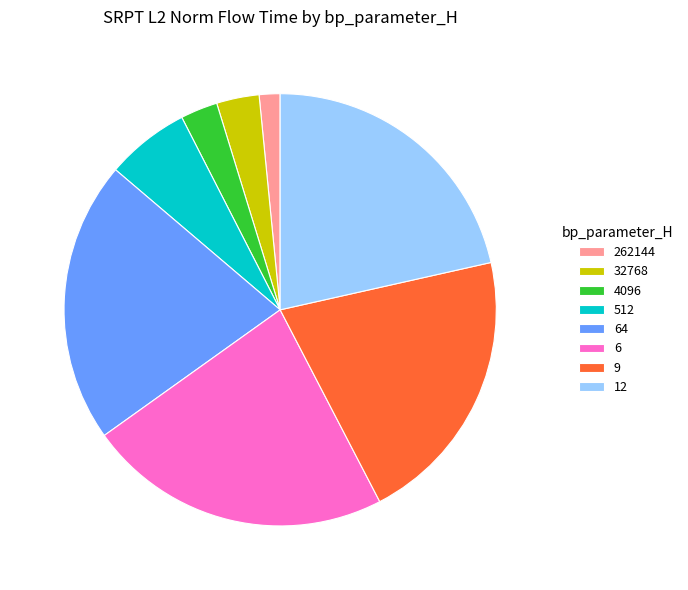

The 6 slice represents 32% of the pie. True or false?

False